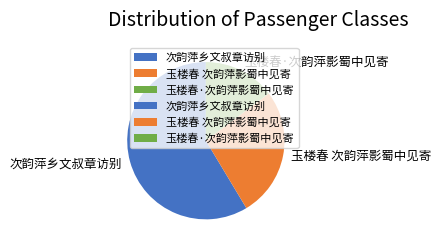

Rank the categories by value from highest to lowest.

次韵萍乡文叔章访别, 玉楼春 次韵萍影蜀中见寄, 玉楼春·次韵萍影蜀中见寄